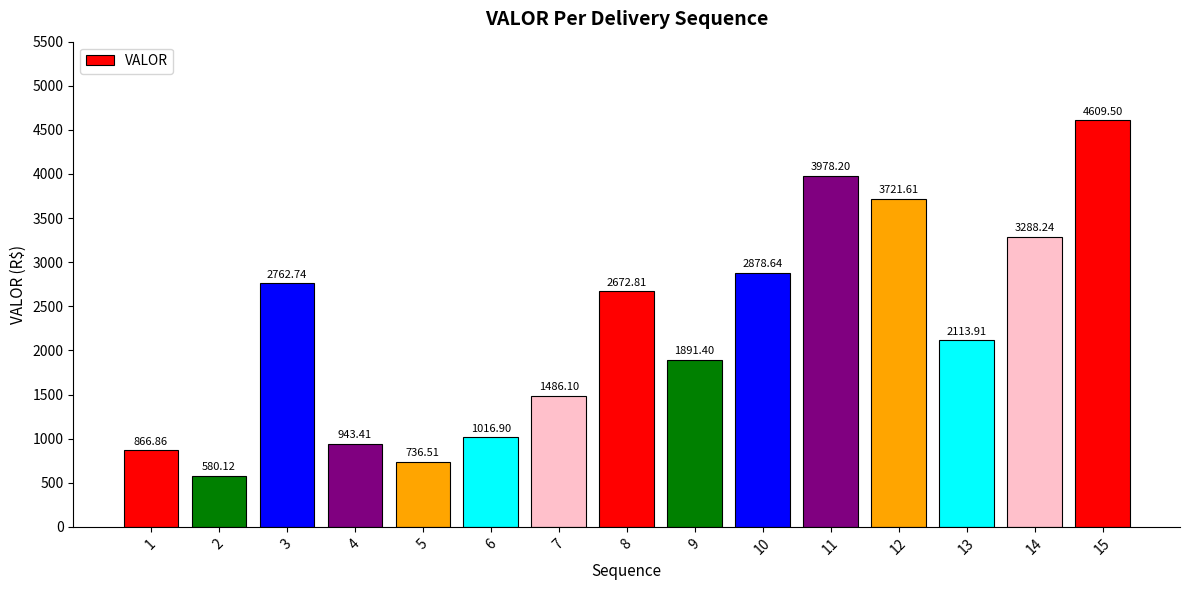

What value does the data have at 7?

1486.1